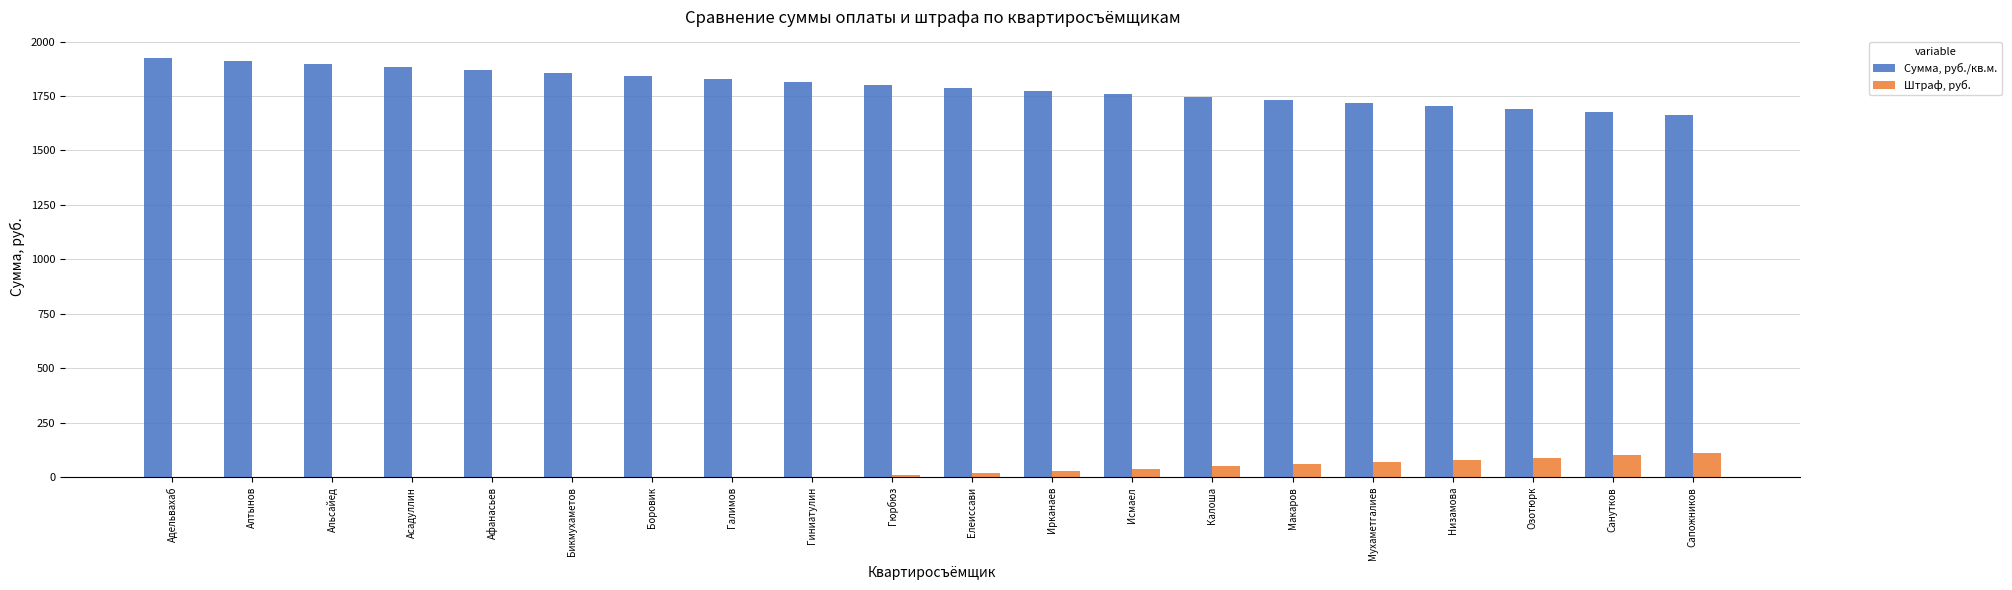

The Штраф, руб. series shows 0.0 at Гиниатулин. True or false?

True